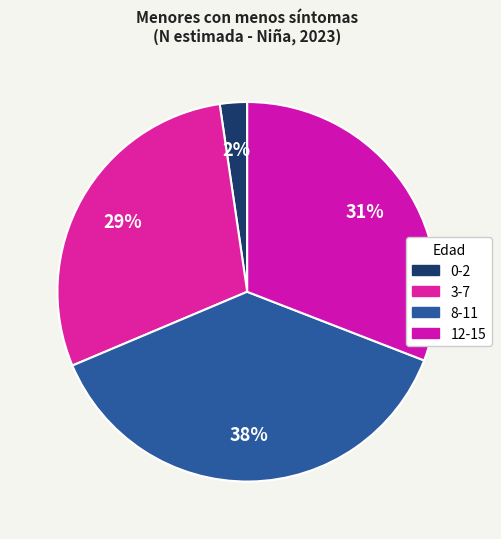

Is there any slice that represents more than half of the pie?

No